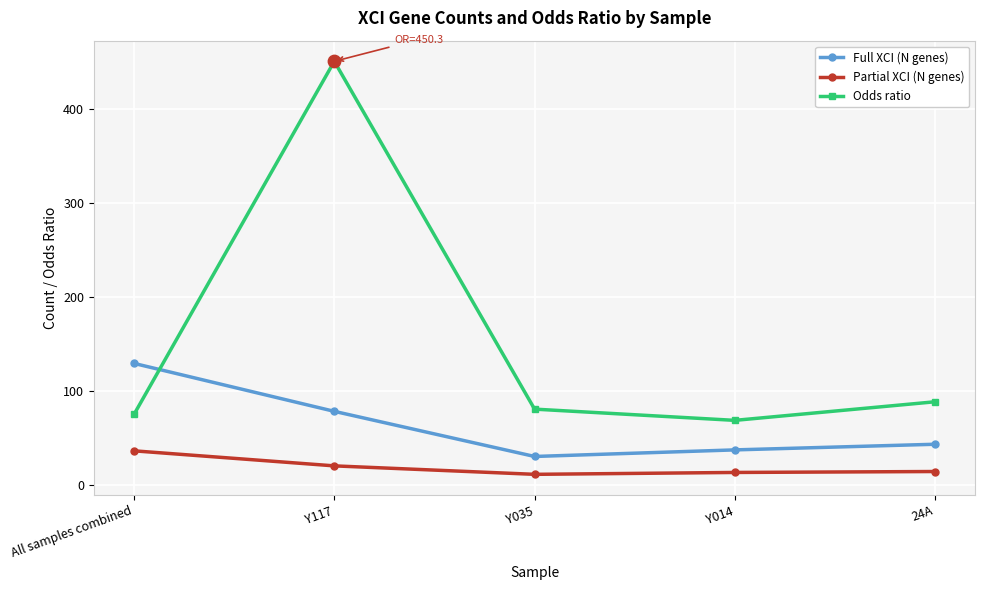

What are all the series names shown in the legend?

Full XCI (N genes), Partial XCI (N genes), Odds ratio